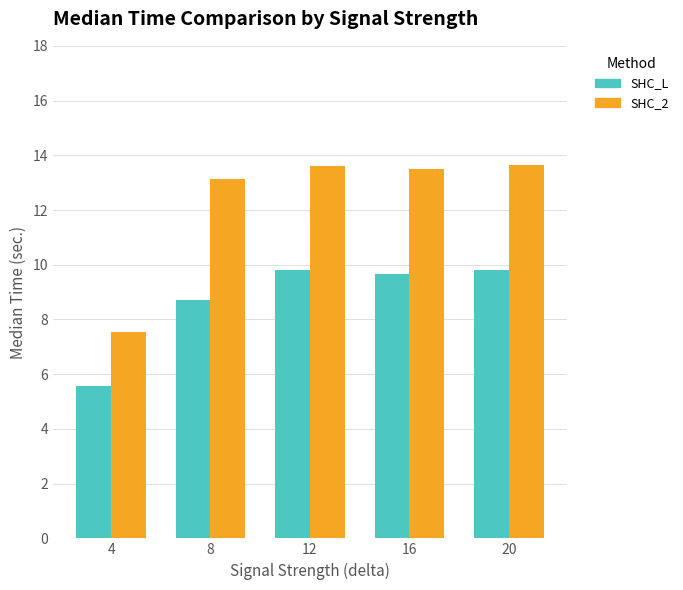

Which series has the largest range (max minus min)?

SHC_2